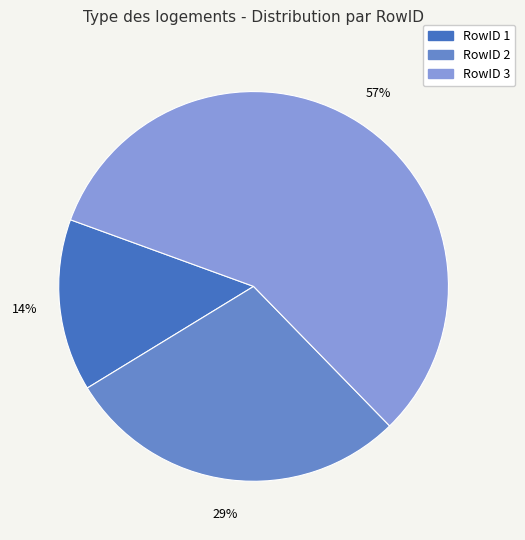

To the nearest percent, what is the difference between the largest and smallest slice percentages?

43%